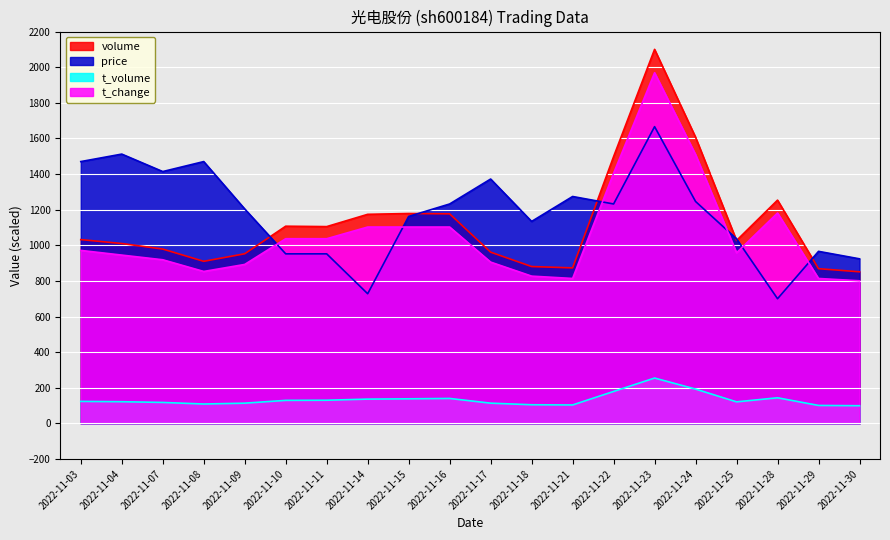

True or false: t_change has a value of 1493.4 at 2022-11-14.

False